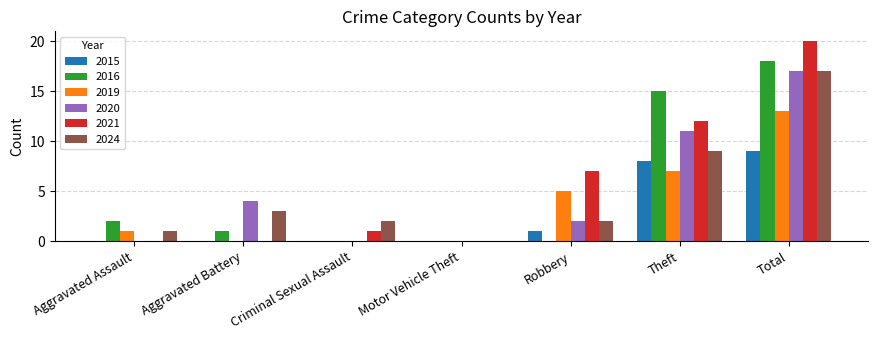

At which category is the sum across all series the highest?

Total